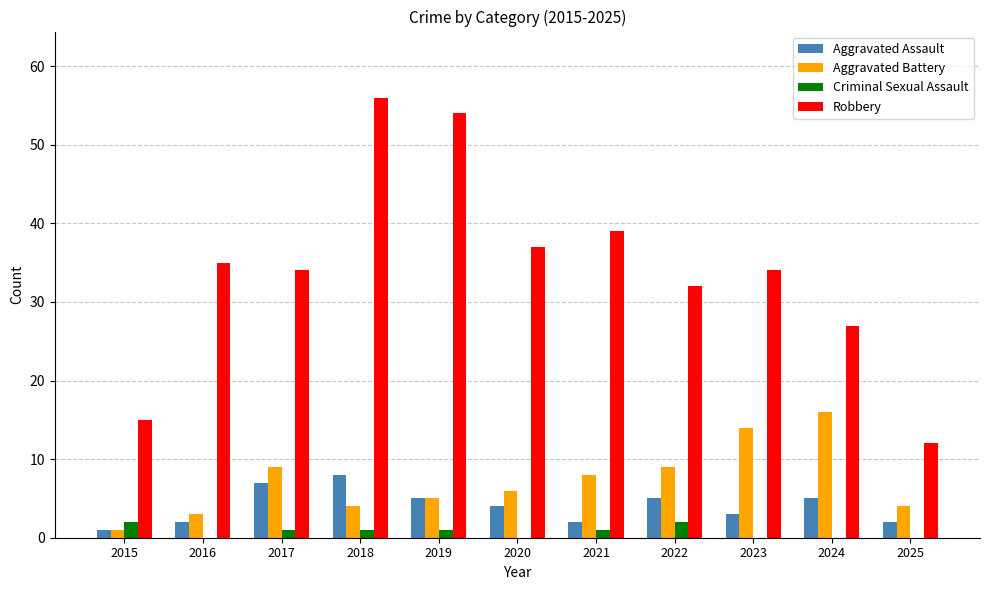

At which category is the sum across all series the highest?

2018